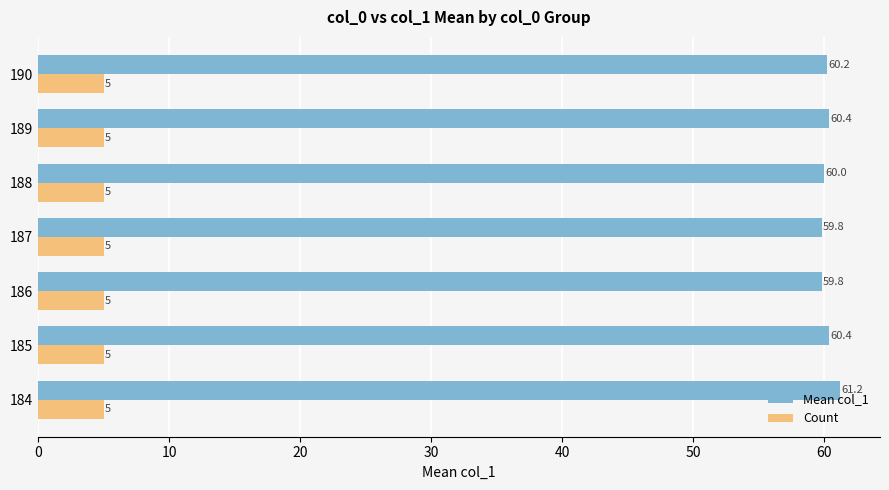

At how many categories does at least one series exceed 11?

7